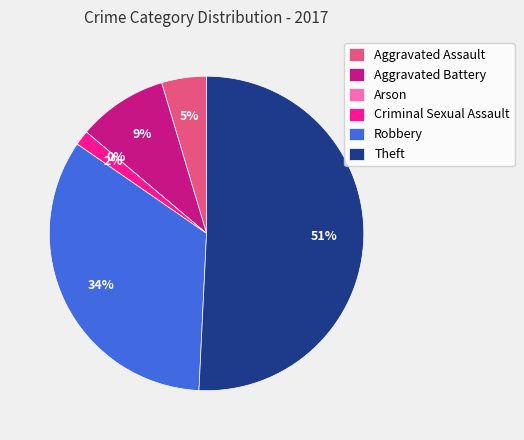

Rank the categories by value from highest to lowest.

Theft, Robbery, Aggravated Battery, Aggravated Assault, Criminal Sexual Assault, Arson